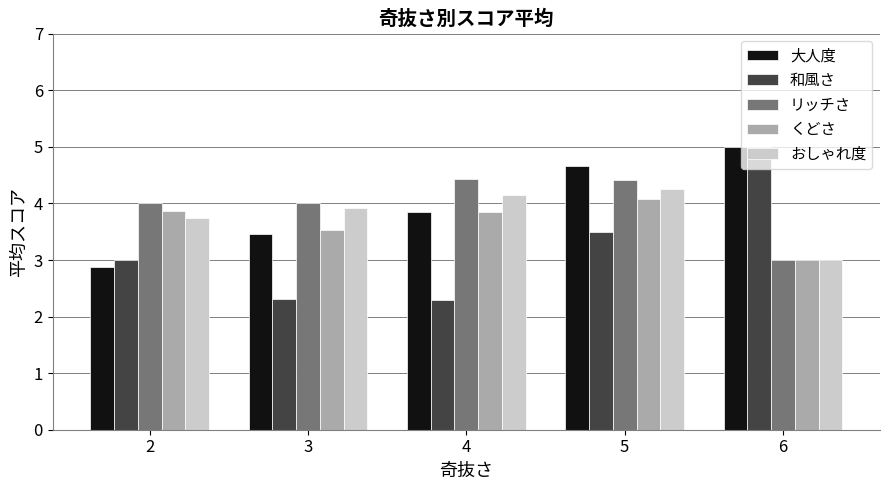

The リッチさ series shows 4.4 at 5. True or false?

True